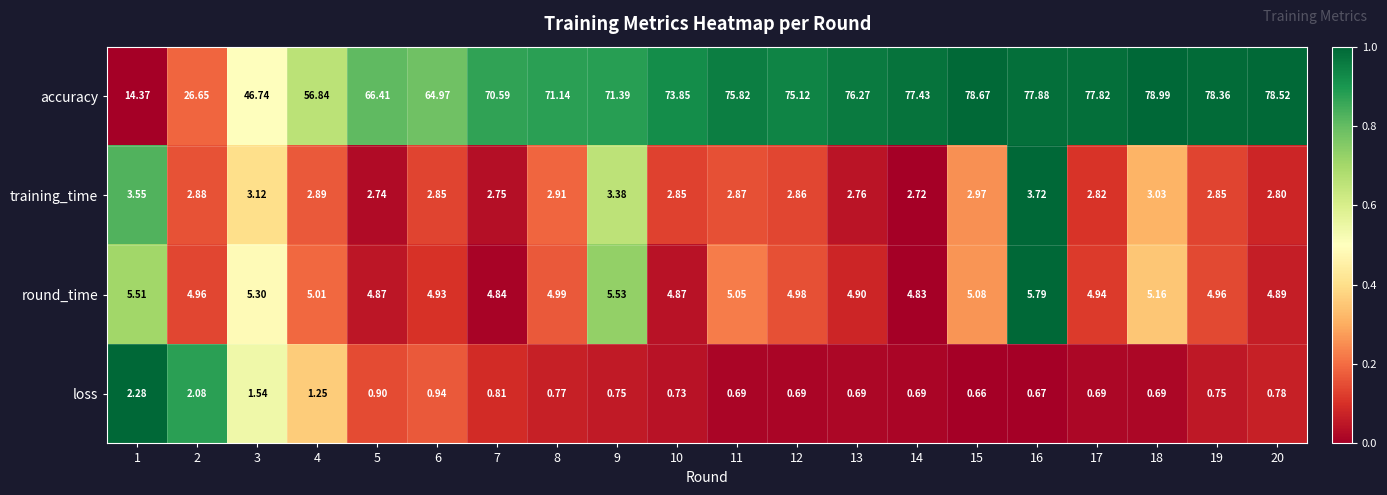

At which category is the sum across all series the highest?

16